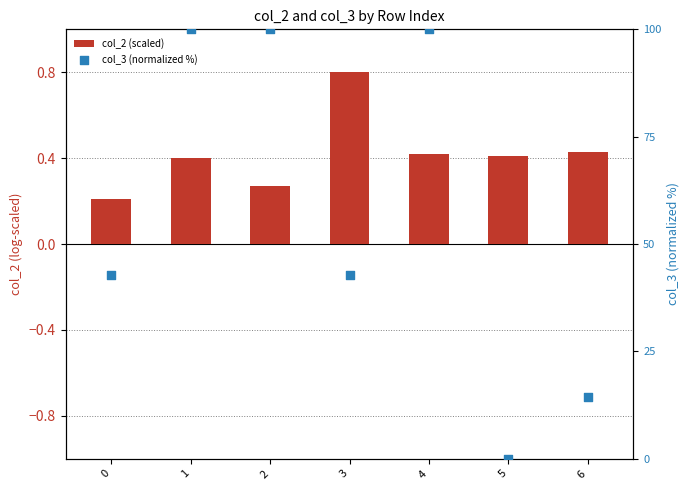

What are all the series names shown in the legend?

col_2 (scaled), col_3 (normalized %)